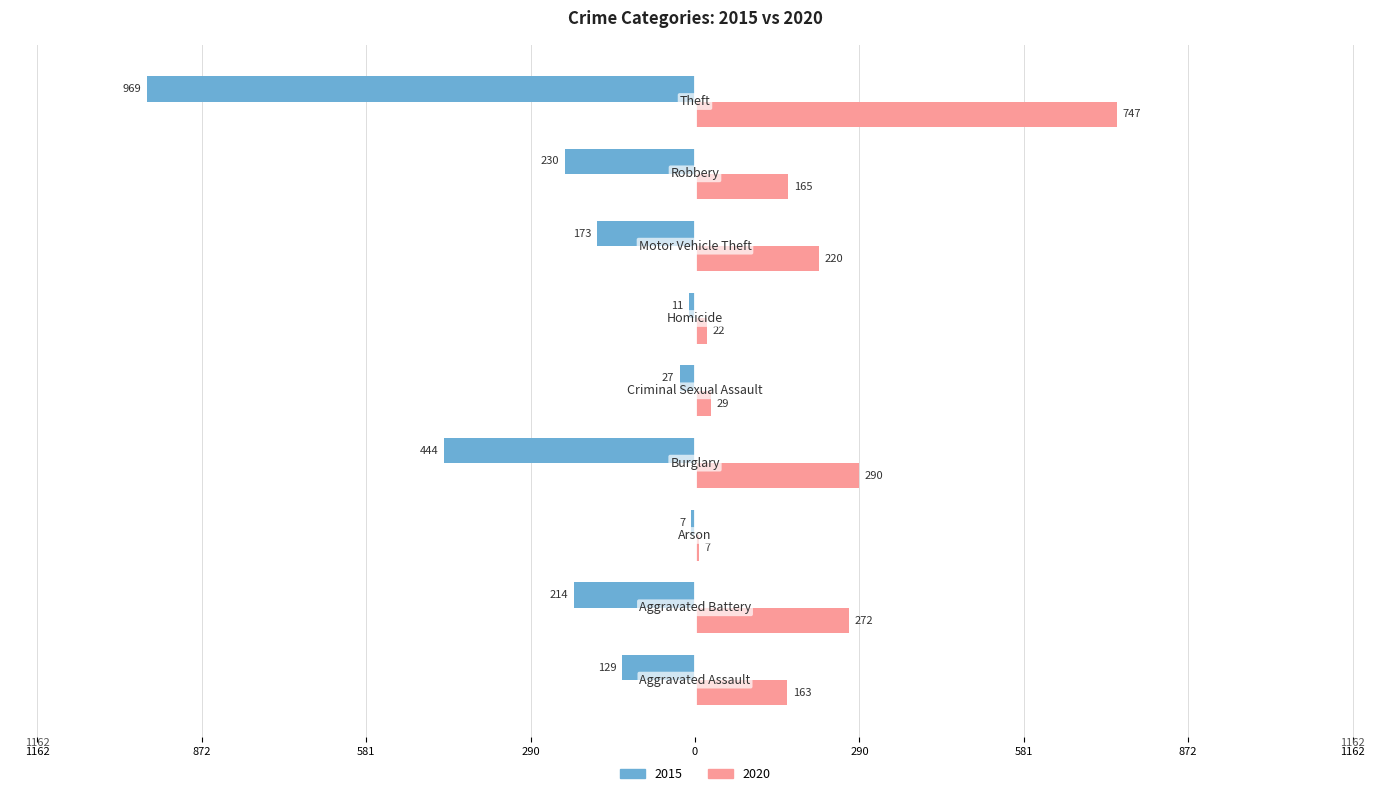

What are all the series names shown in the legend?

2015, 2020